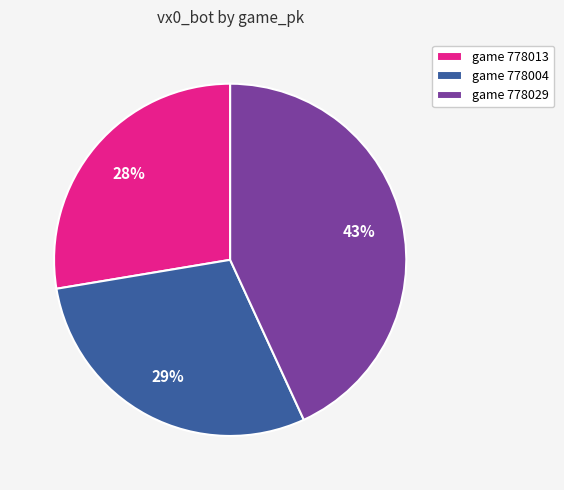

Is there any slice that represents more than half of the pie?

No